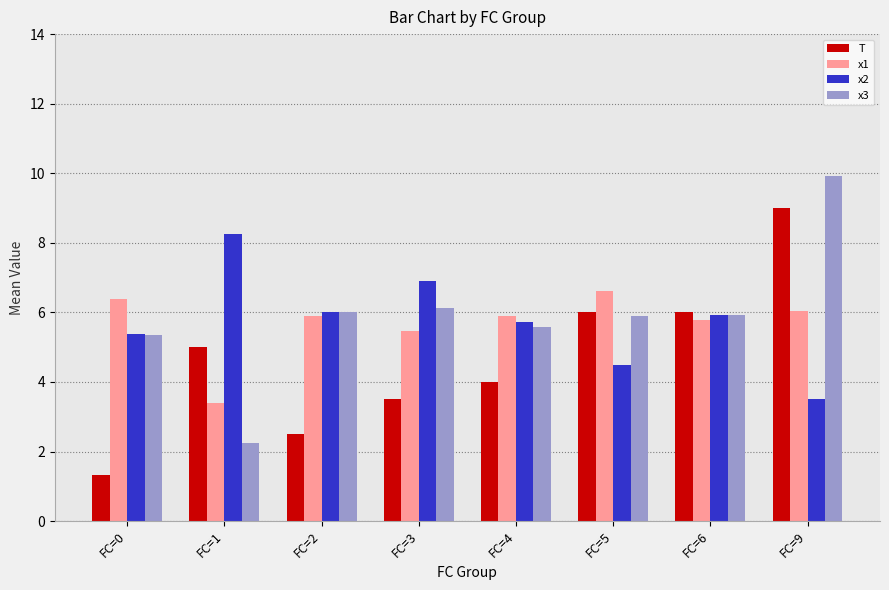

What is the spread (max minus min) of values at FC=5?

2.1